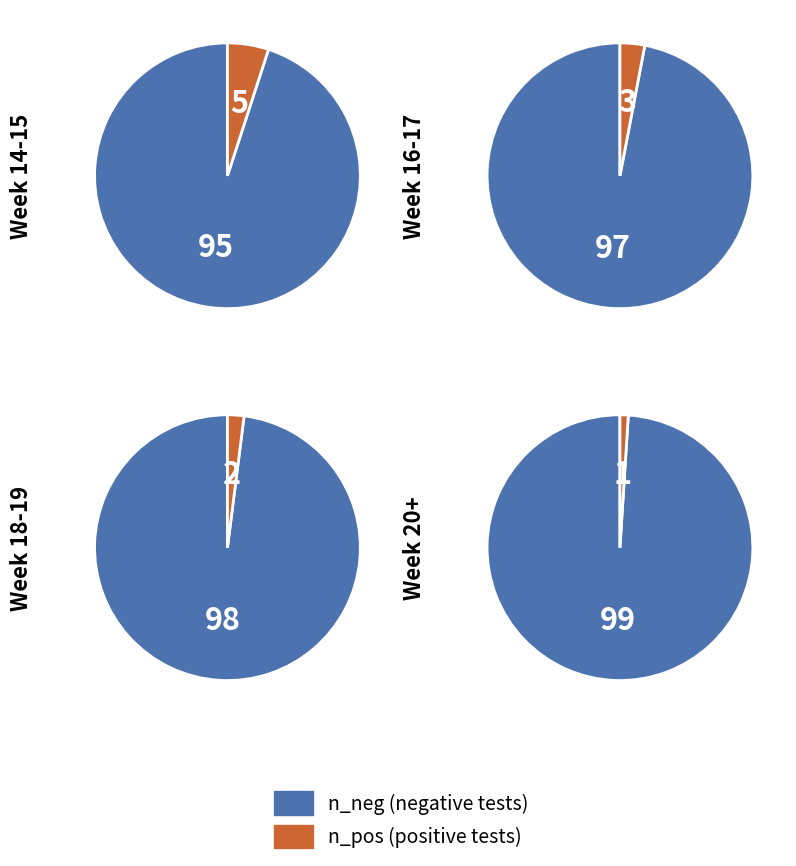

Is it true that 24 is 7% of the pie?

False